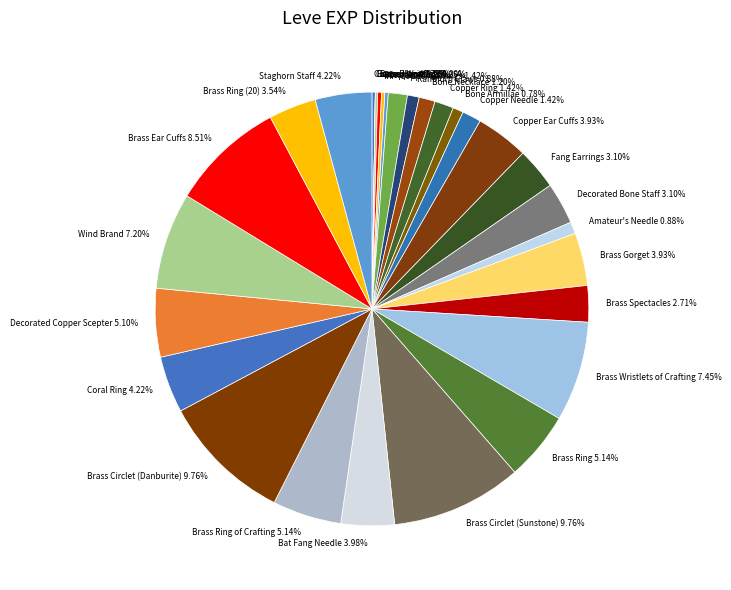

How much of the chart is everything except Brass Ring of Crafting?

94.9%